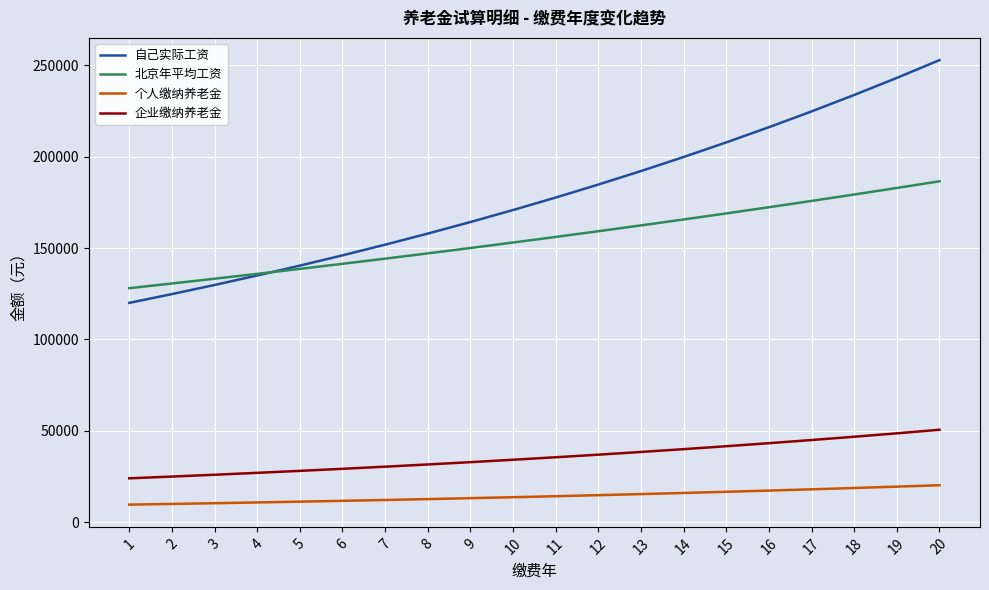

The value of 自己实际工资 at 15 is 207801.2. True or false?

True